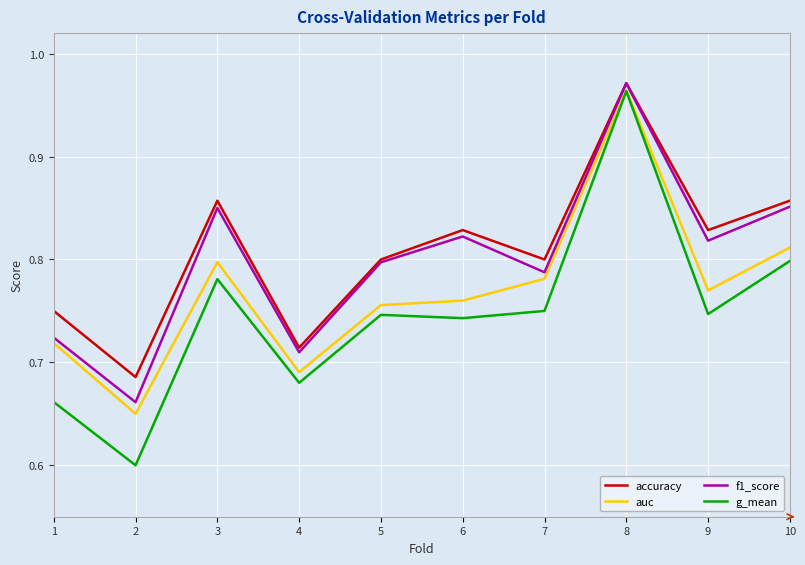

What are all the series names shown in the legend?

accuracy, auc, f1_score, g_mean